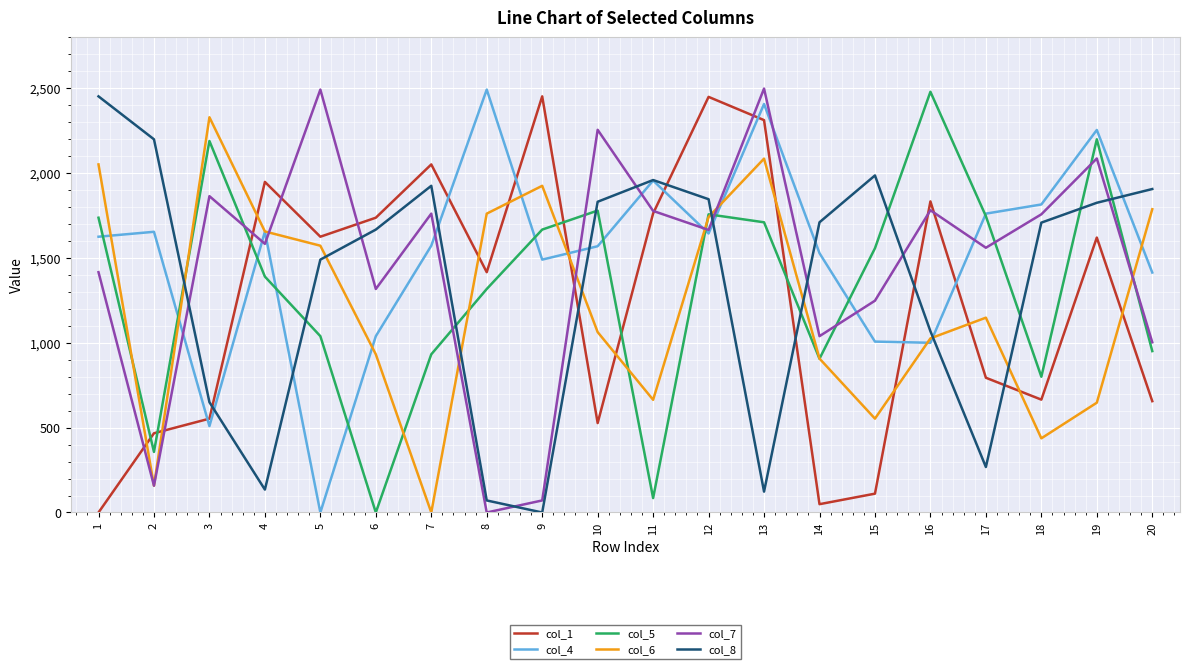

In col_7, how many points are lower than both neighbors (excluding endpoints)?

7